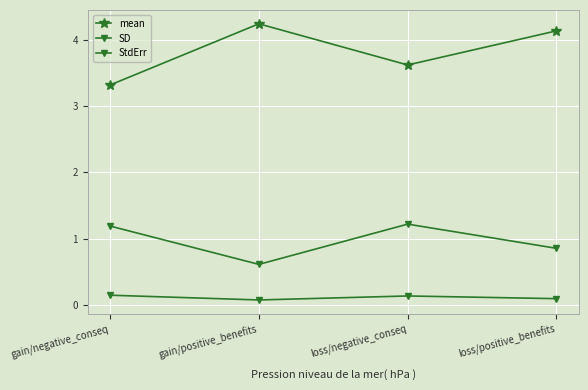

Is this an area chart (filled region under the line)?

No